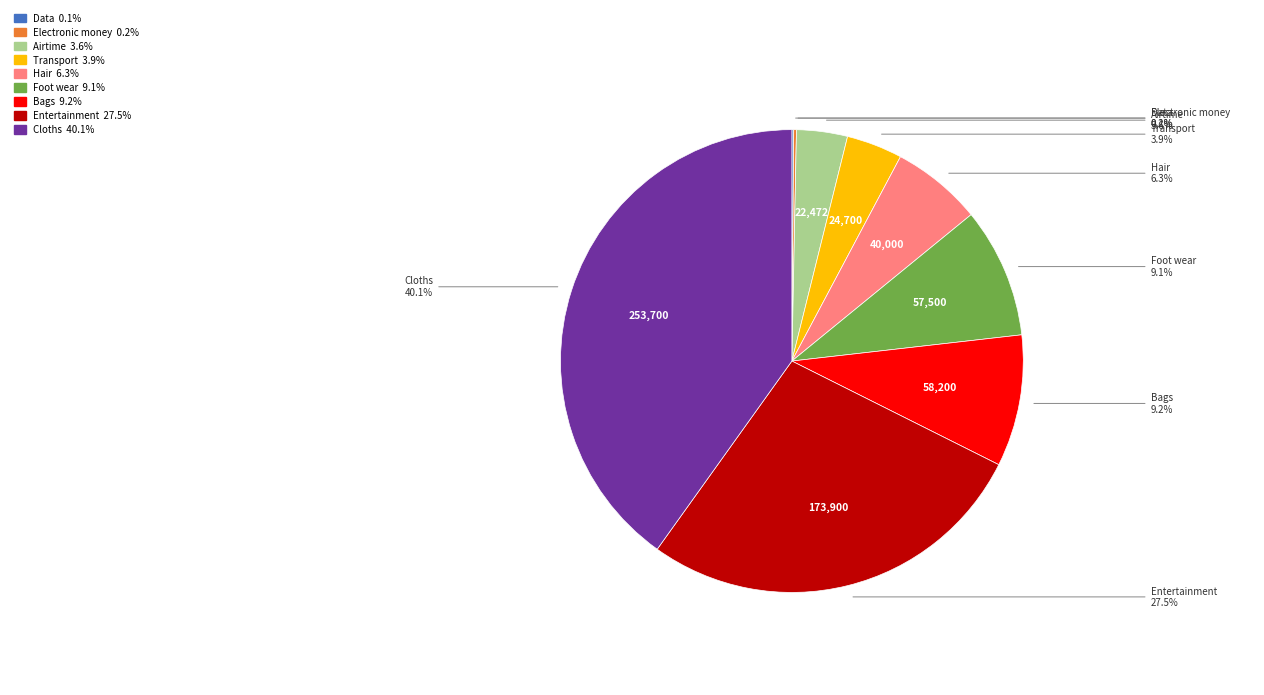

Which category has the biggest portion of the pie?

Cloths